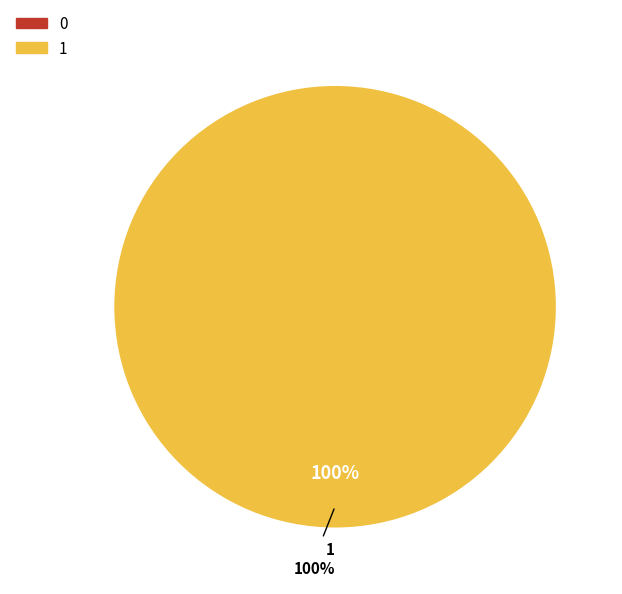

Does any single category account for the majority?

Yes